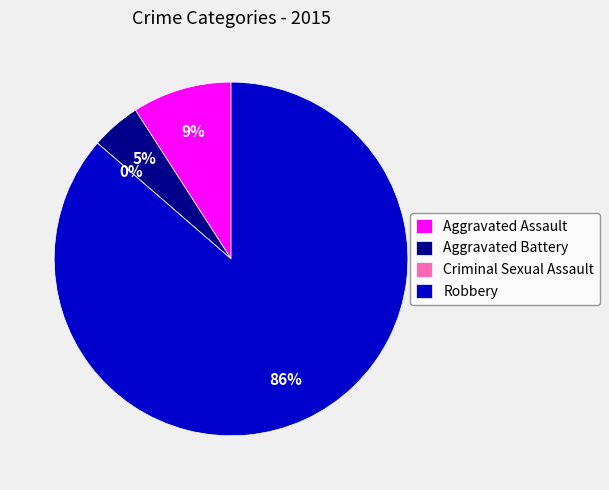

Does Robbery account for over 50% of the chart?

Yes